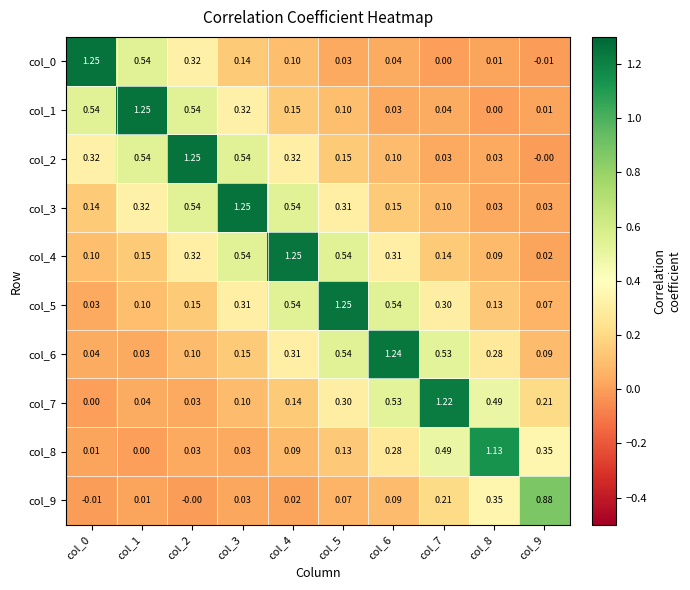

Is the value of col_3 at col_6 greater than the value of col_1 at col_7?

Yes